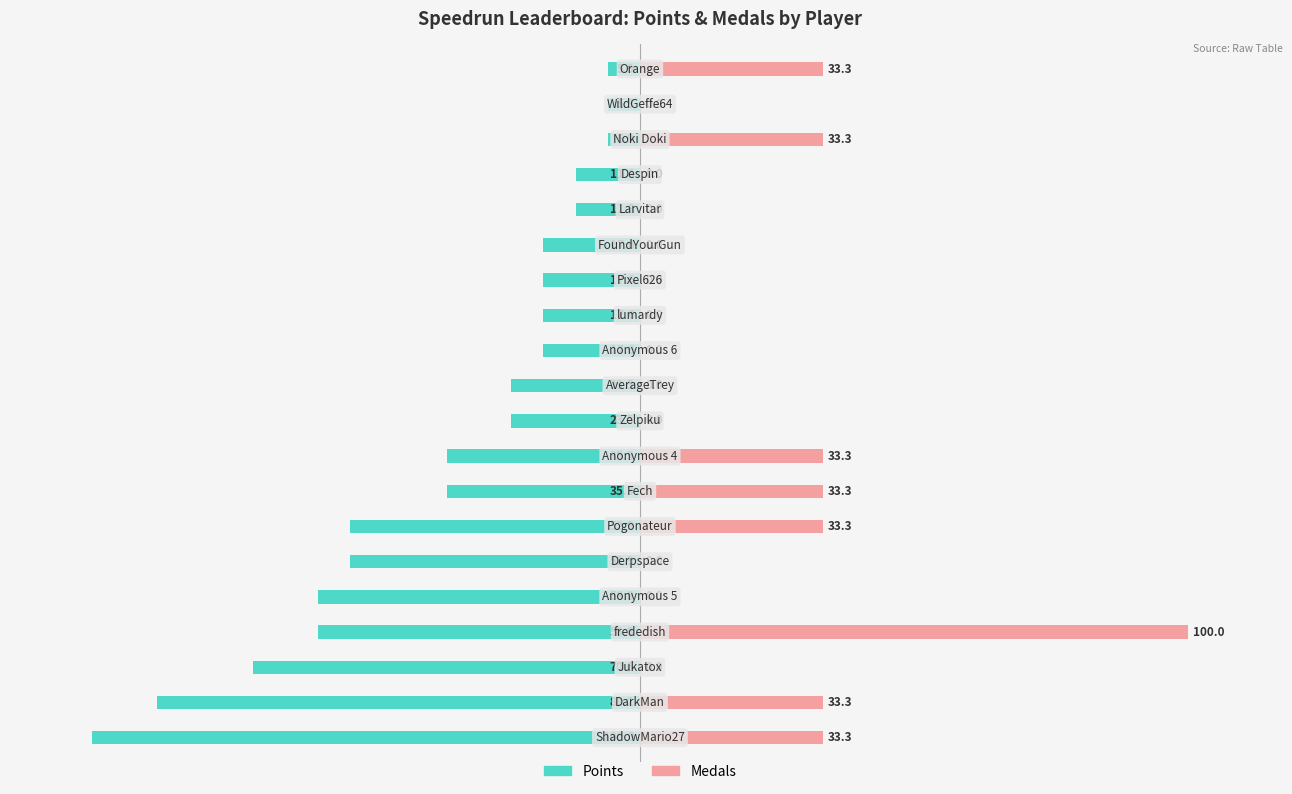

What is the spread (max minus min) of values at 4?

58.8